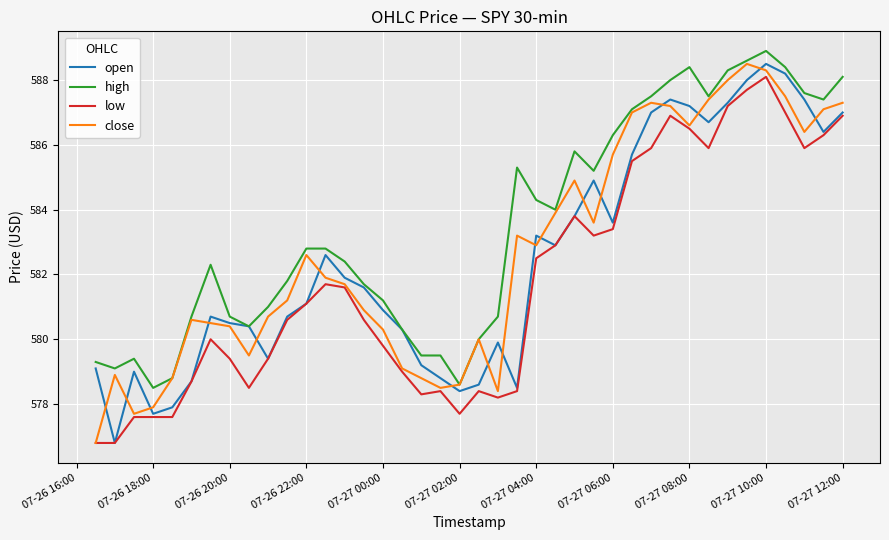

What is the smallest value displayed?

576.8